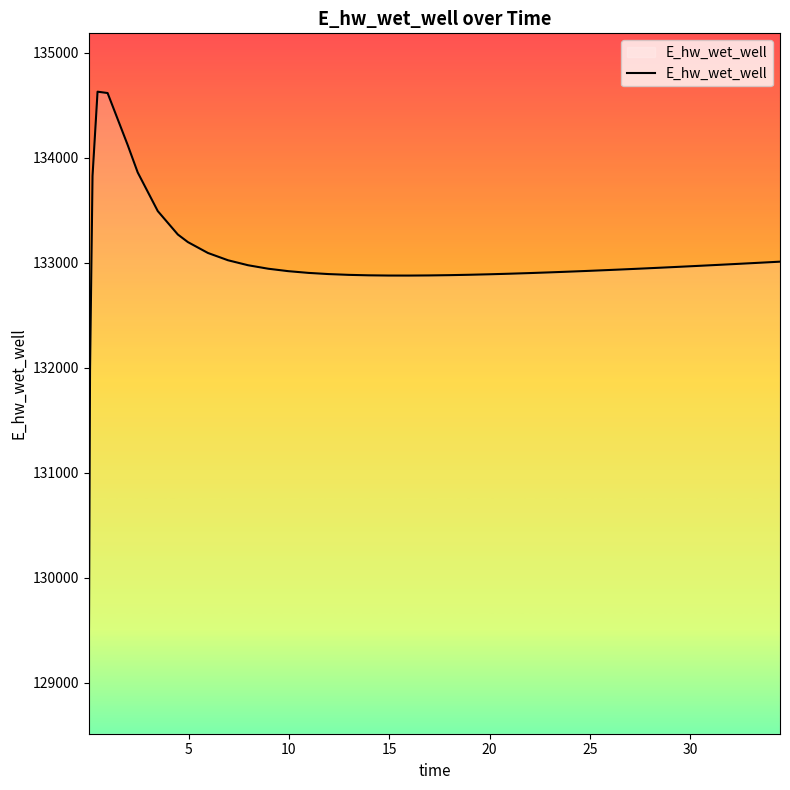

What is the smallest value displayed?

129070.3